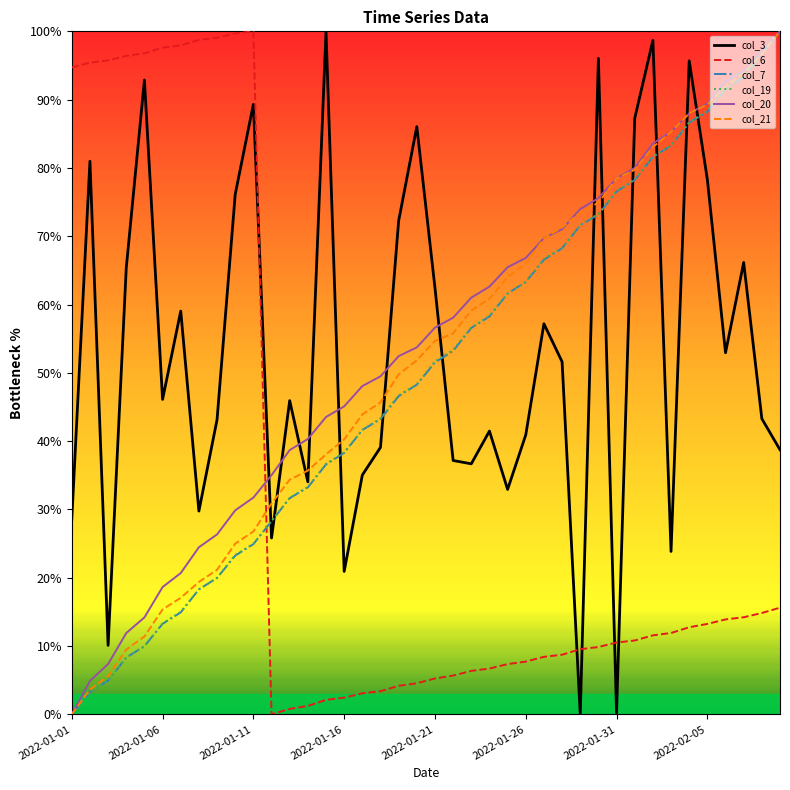

What is the difference between the second highest and minimum values in the col_20 series?

97.2